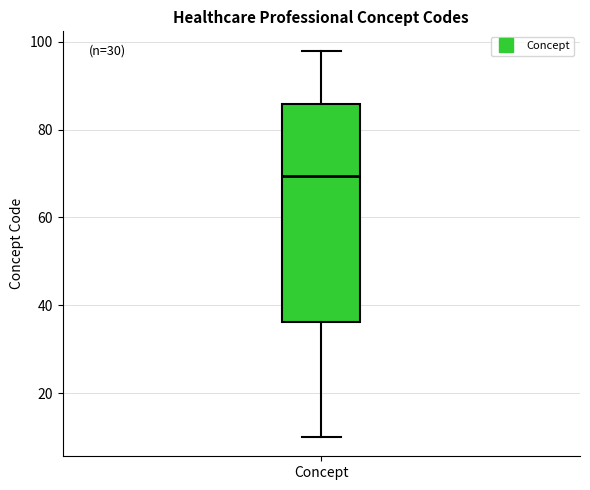

Read this box plot against the y-axis: the position of the median line, the range covered by the box, and the ends of both whiskers. The values are not printed on the chart, so give them approximately, as read against the axis.

median 70, box 36 to 86, whiskers 10 to 98